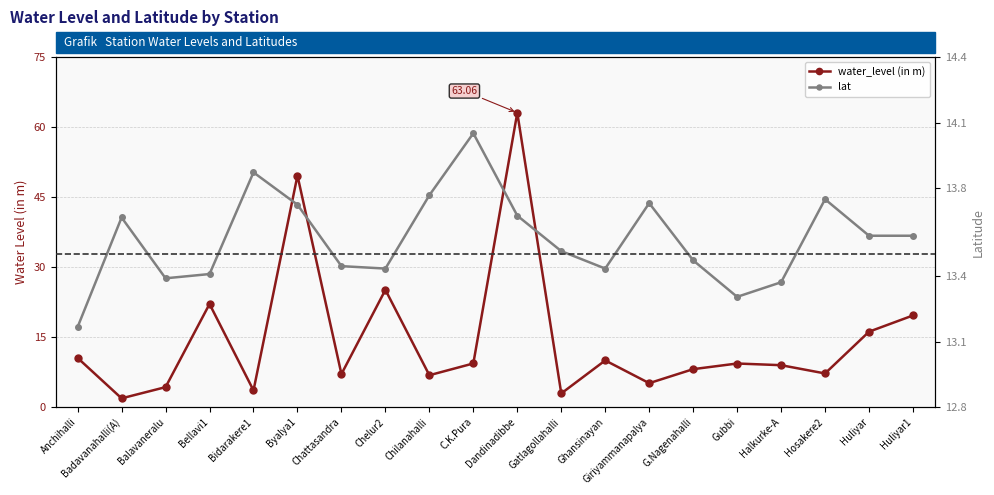

What is the sum of the lat values at Halkurke-A and Bidarakere1?

27.2